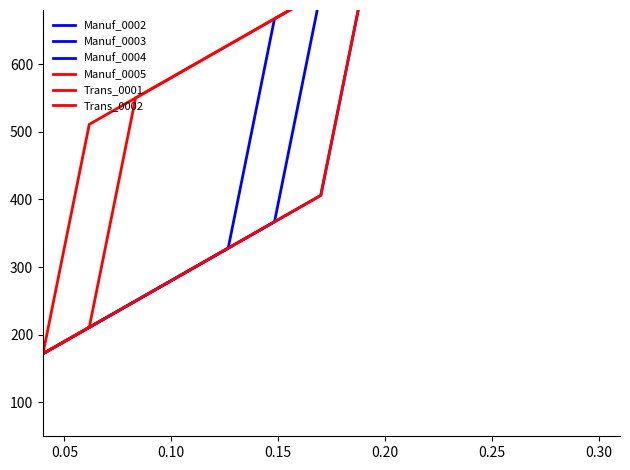

List the series in order of their peak value, highest first.

Manuf_0005, Manuf_0002, Manuf_0003, Manuf_0004, Trans_0001, Trans_0002